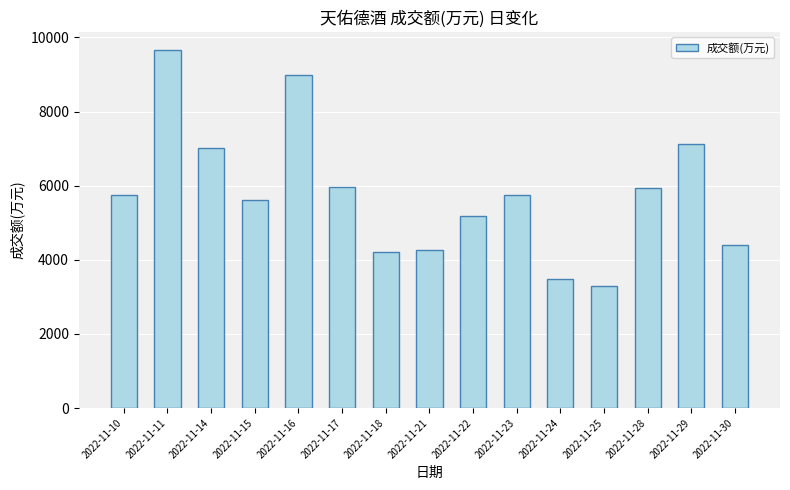

What is the approximate value at 2022-11-23?

5760